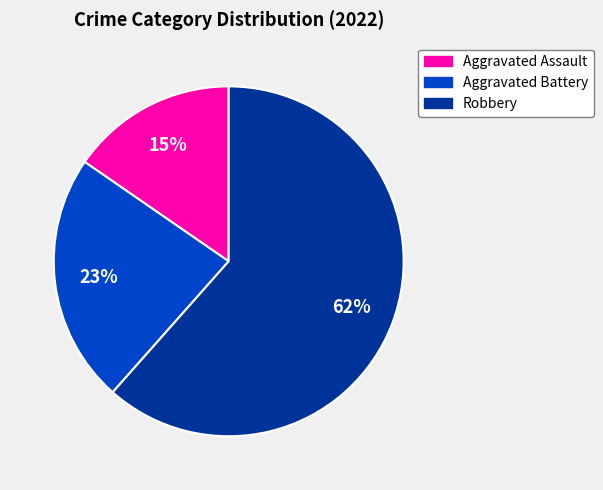

Count the number of slices in the pie.

3